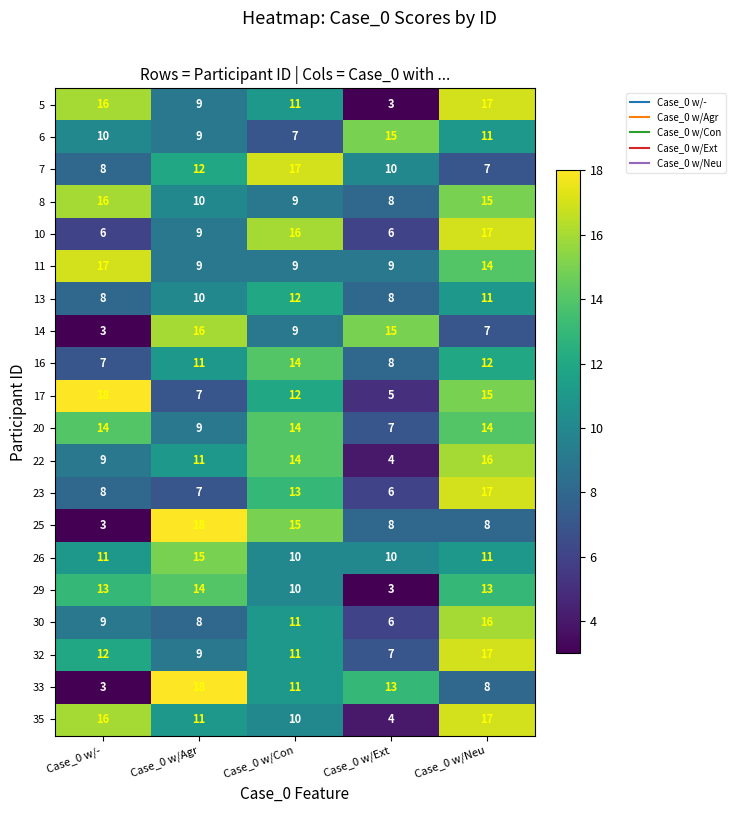

What is the difference between the highest and lowest values at Case_0 w/Ext?

12